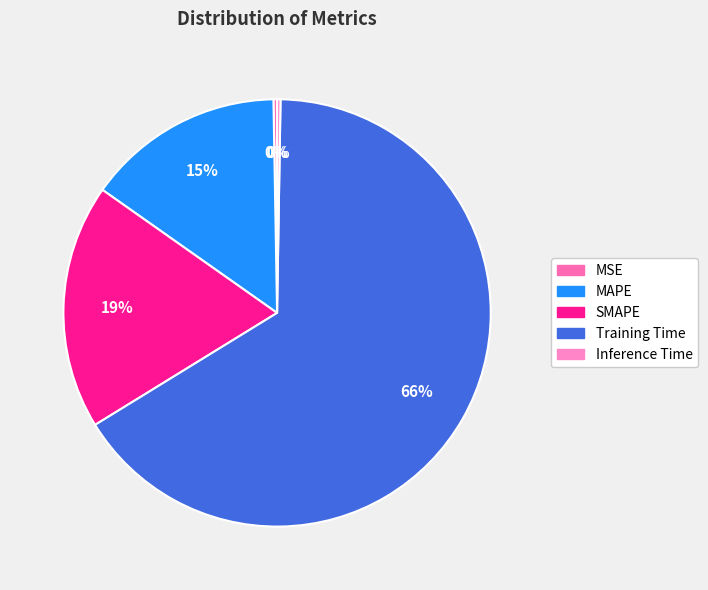

Which slice is the smallest?

Inference Time